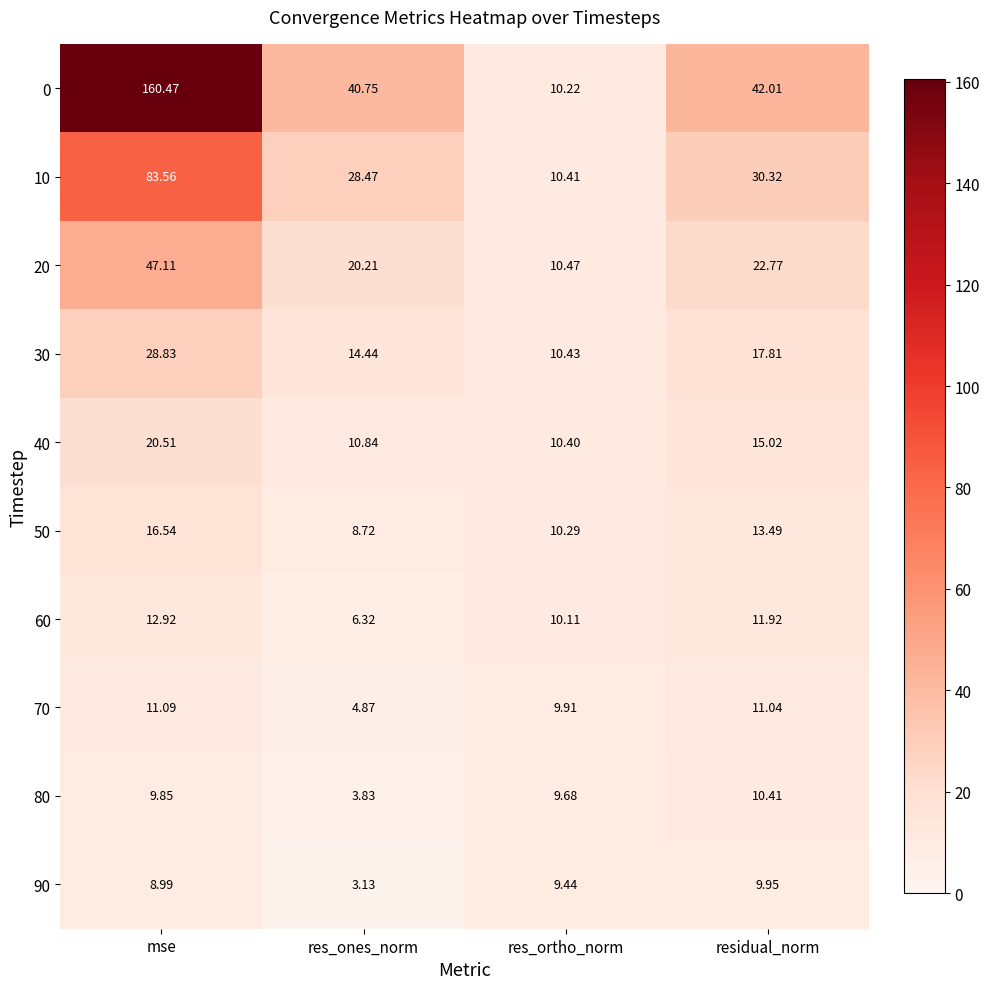

What is the difference between the highest and lowest values at mse?

151.5